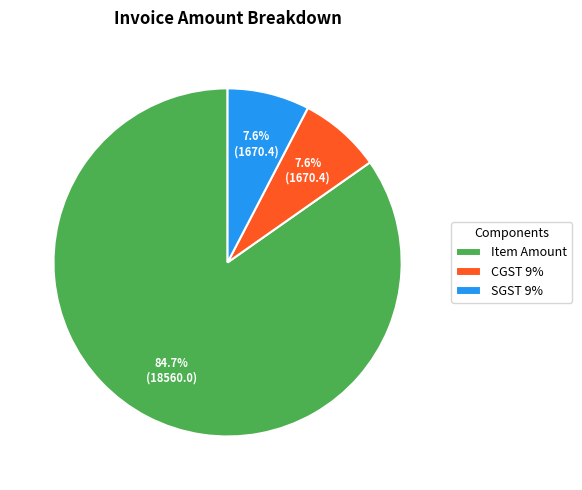

What is the majority slice?

Item Amount